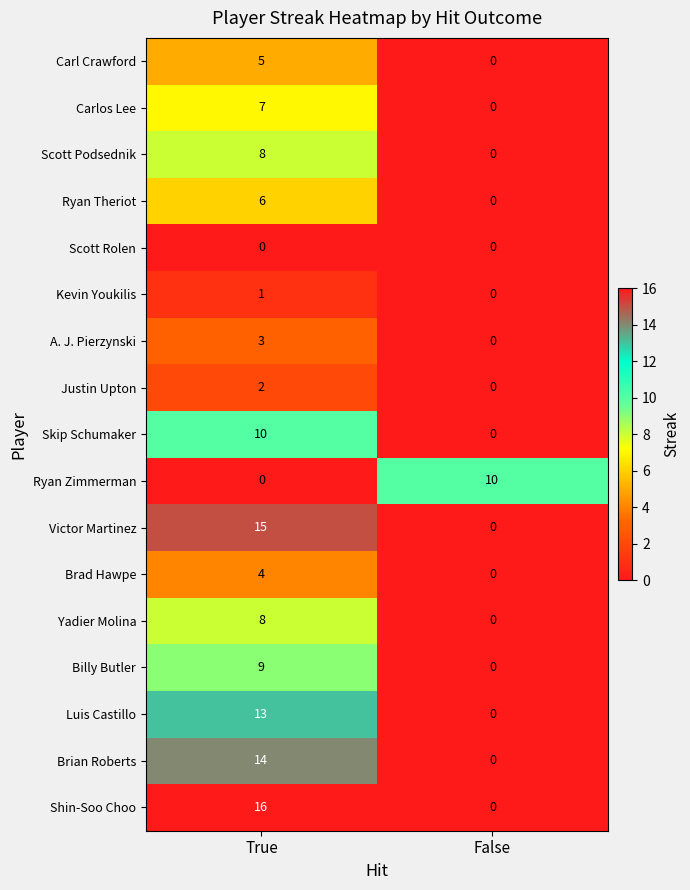

What is the difference between the maximum and minimum values in the Carl Crawford series?

5